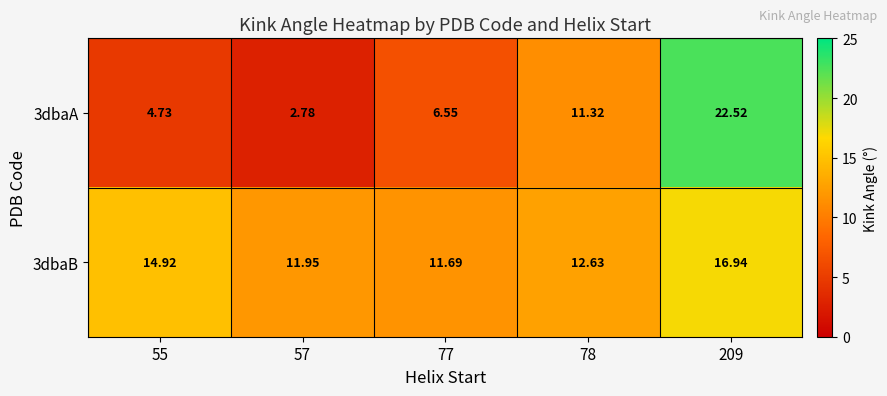

Is the value of 3dbaB at 55 greater than the value of 3dbaA at 209?

No